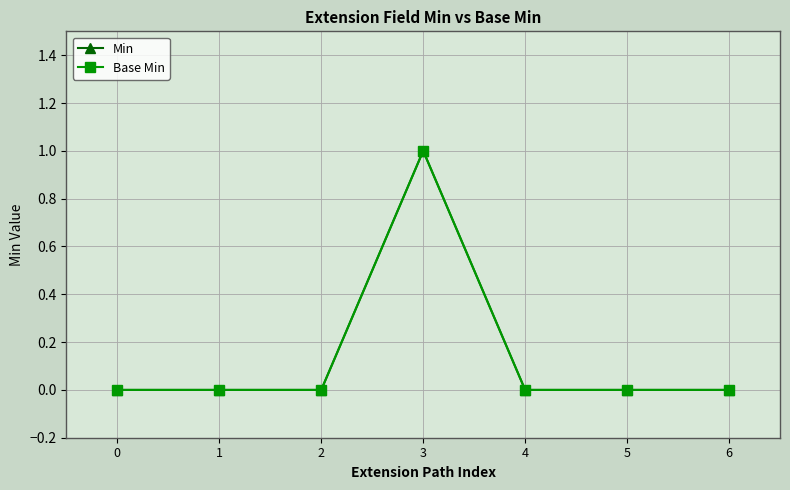

Reading left to right, extract all data points from this chart.

Min: 0	0	0	1	0	0	0
Base Min: 0	0	0	1	0	0	0